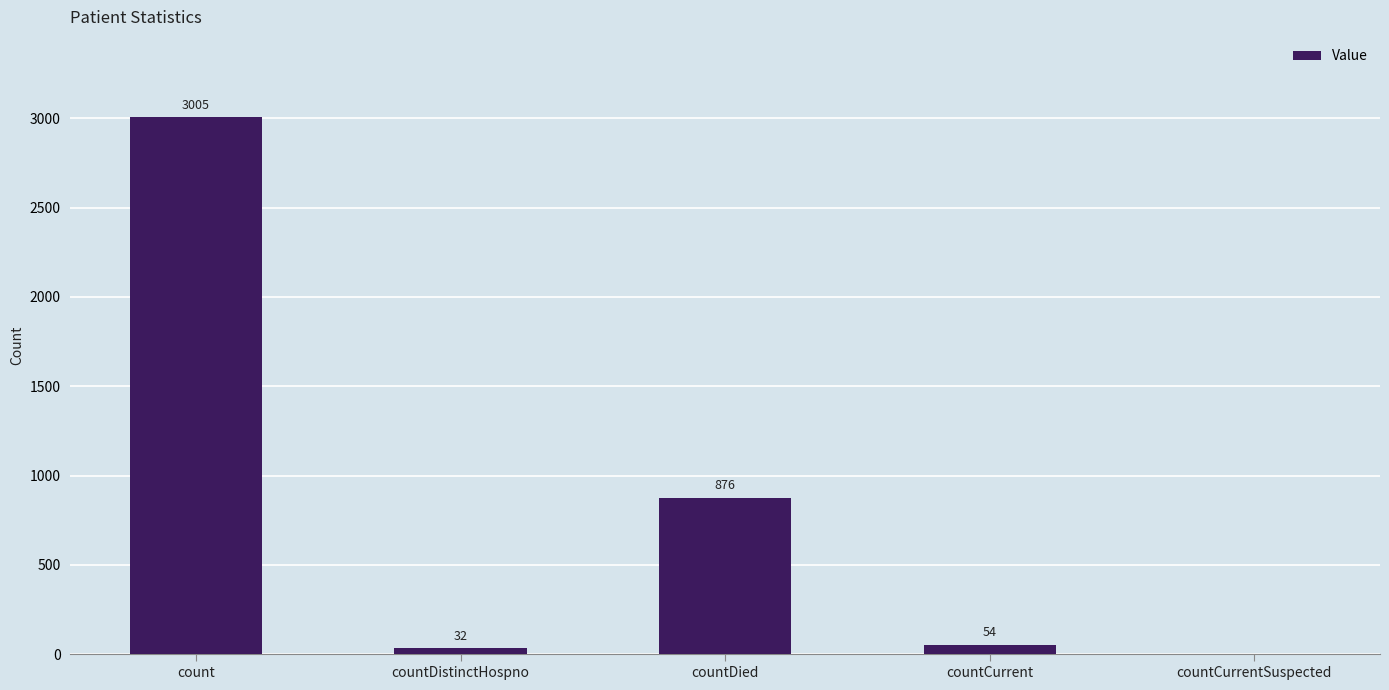

Reading left to right, list all the values displayed in this chart.

3005	32	876	54	0